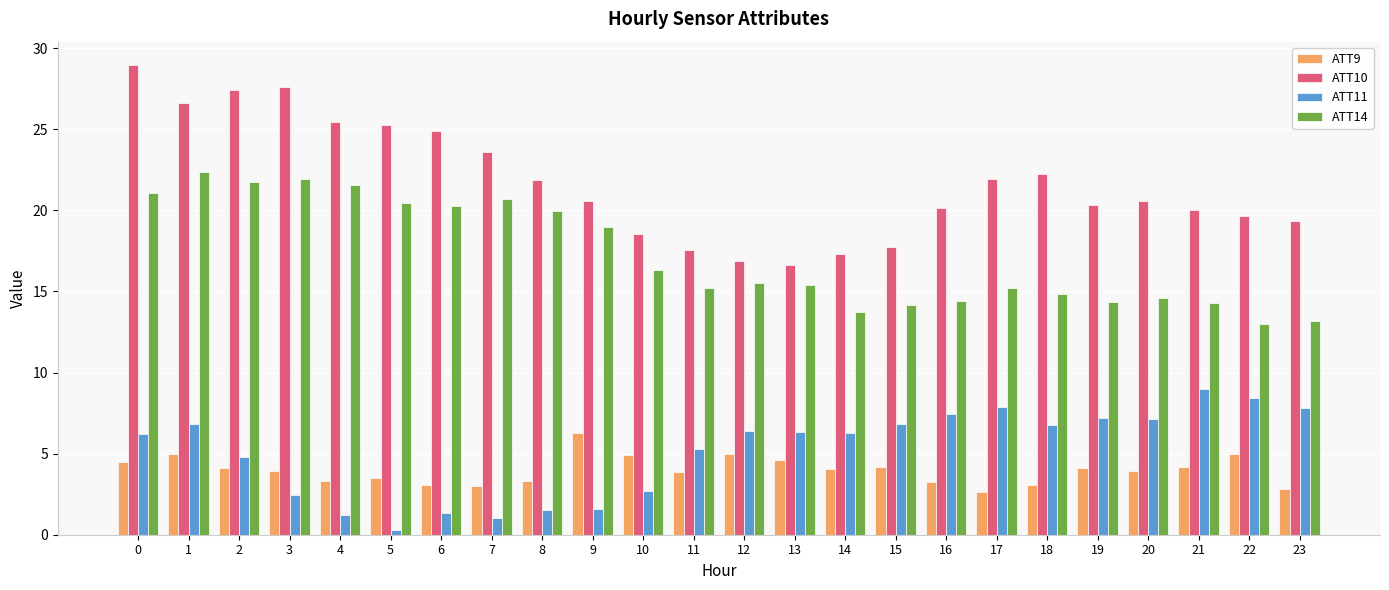

What is the value of the ATT10 bar at the 12th from the left?

17.5